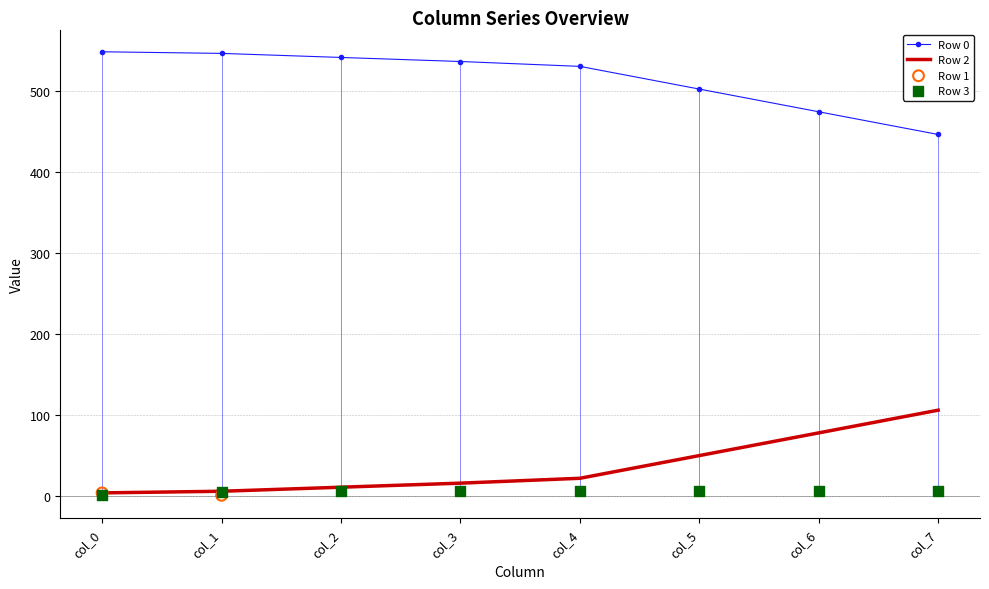

At which category is the sum across all series the highest?

col_2